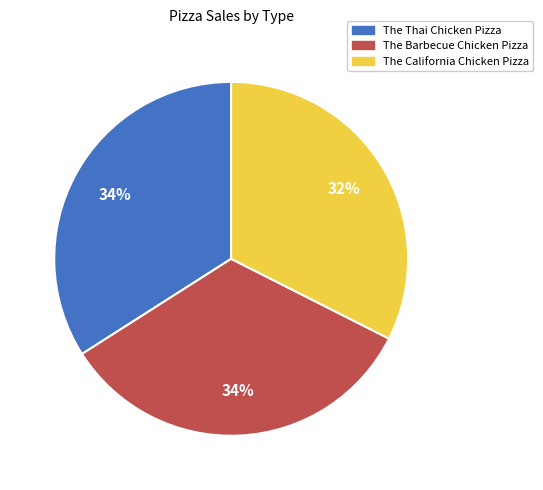

True or false: The Thai Chicken Pizza accounts for 26% of the total.

False